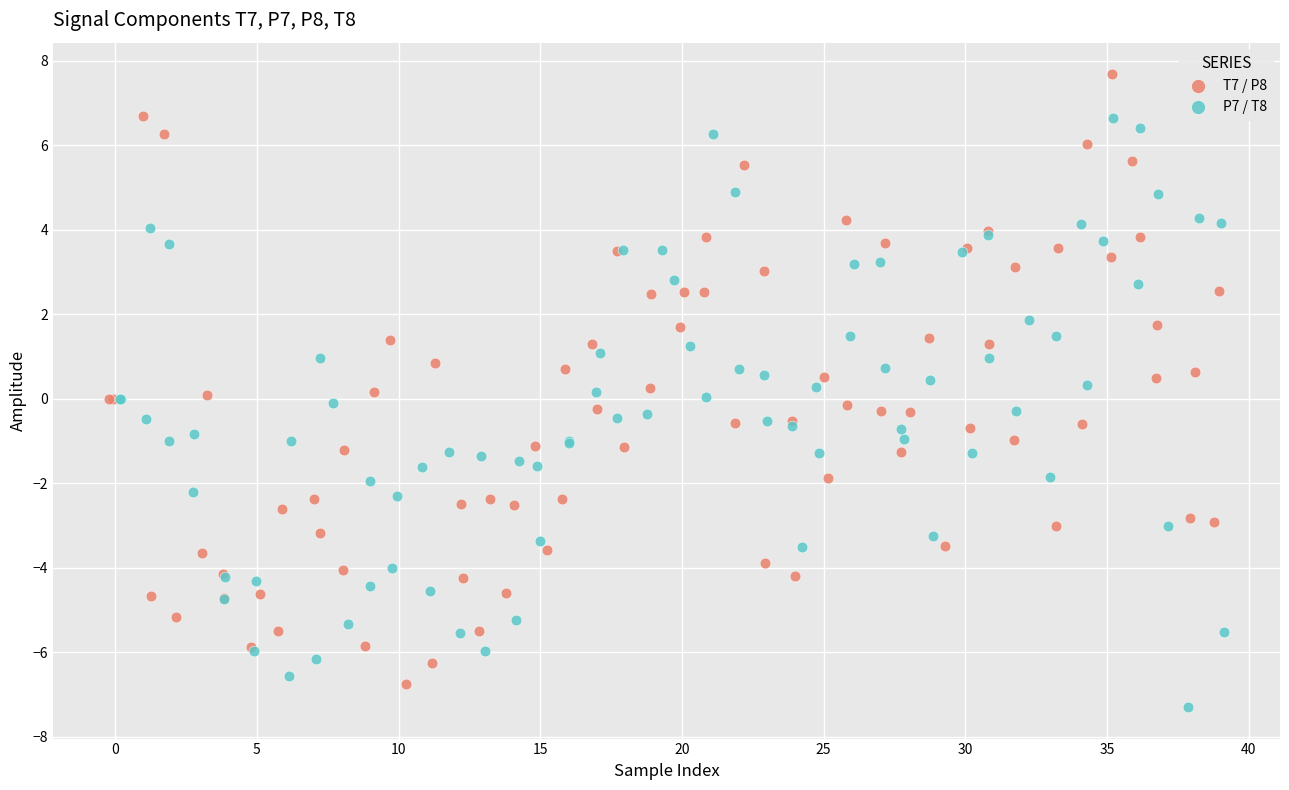

Which series reaches the minimum Y coordinate?

P7 / T8